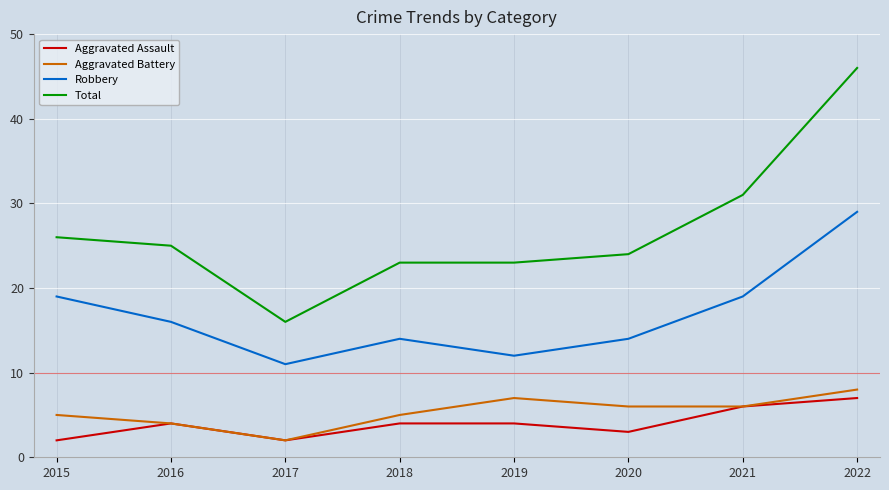

Reading left to right, what are all the values shown in this chart?

Aggravated Assault: 2	4	2	4	4	3	6	7
Aggravated Battery: 5	4	2	5	7	6	6	8
Robbery: 19	16	11	14	12	14	19	29
Total: 26	25	16	23	23	24	31	46